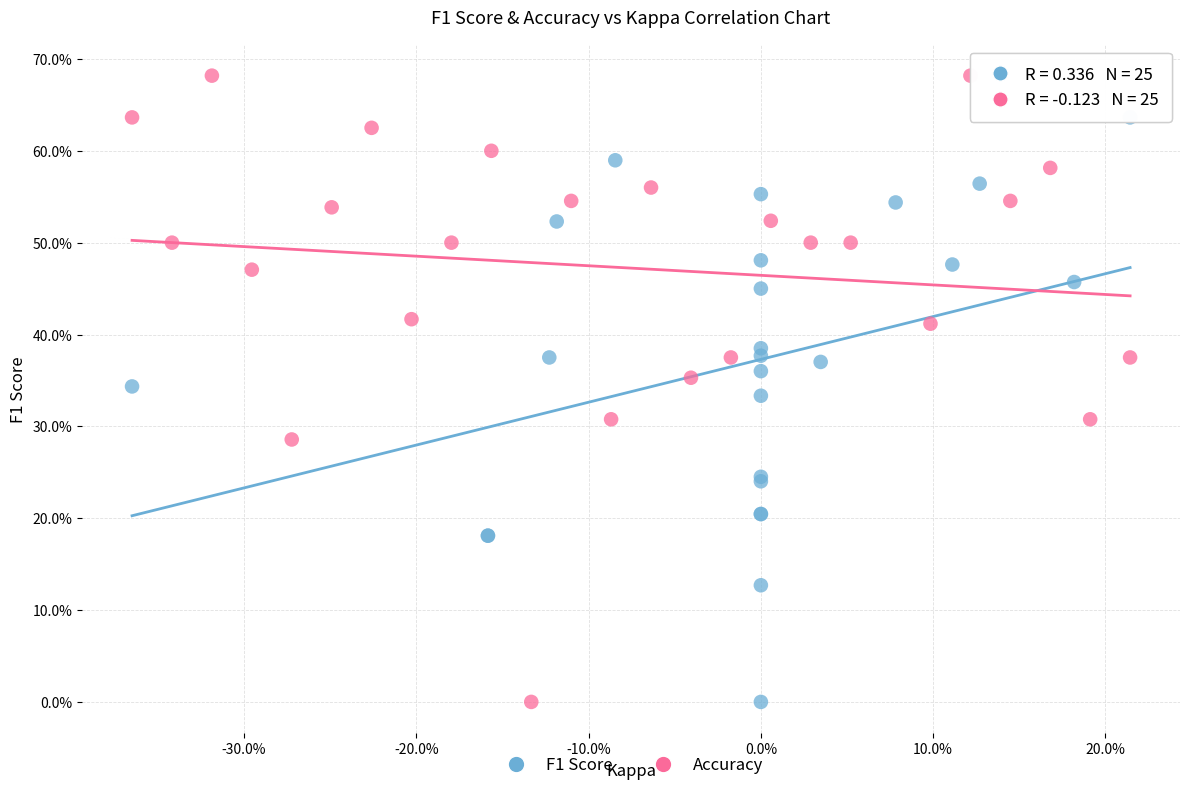

Which series reaches the maximum Y coordinate?

Accuracy